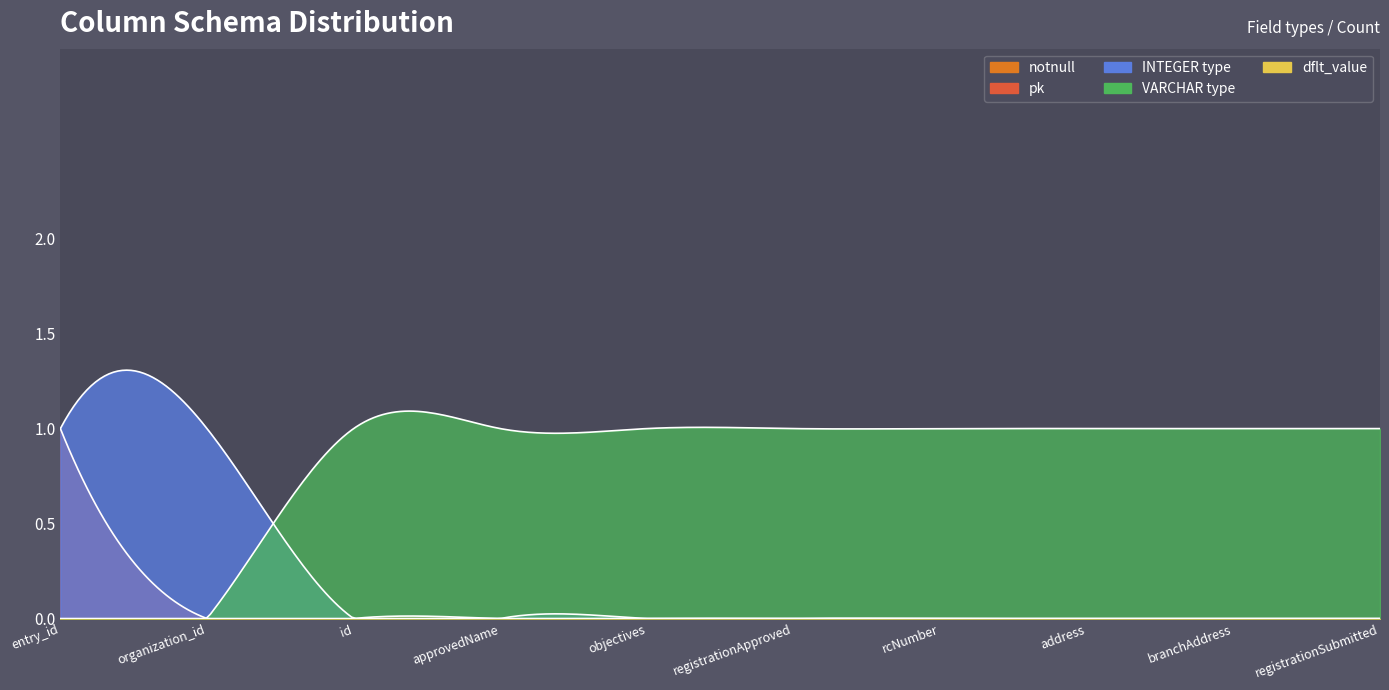

True or false: notnull_0 and notnull_1 cross at least once.

False